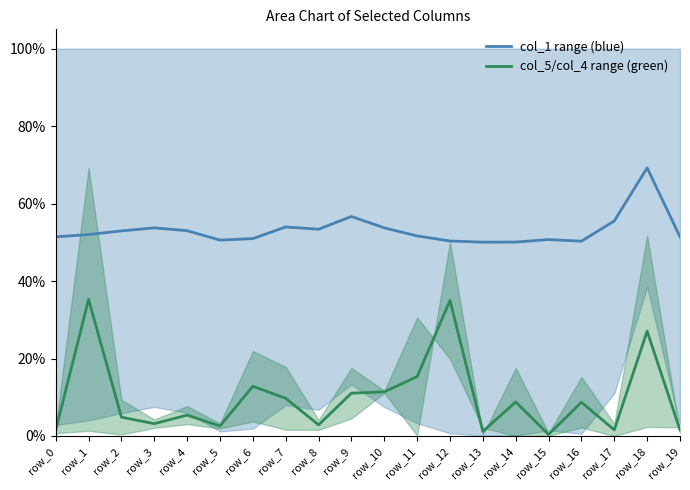

True or false: col_1 range (blue) and col_5/col_4 range (green) cross at least once.

False